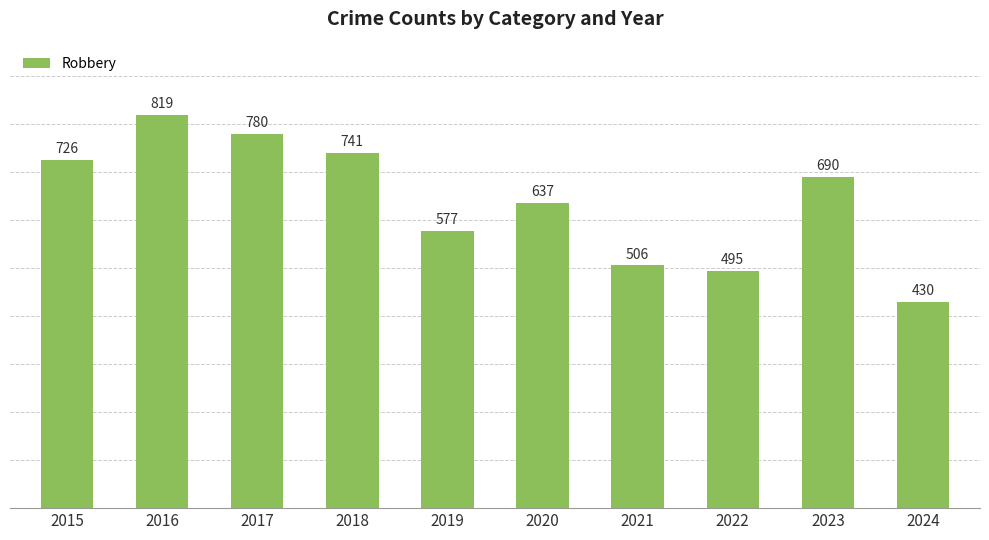

How many bars are there in total?

10